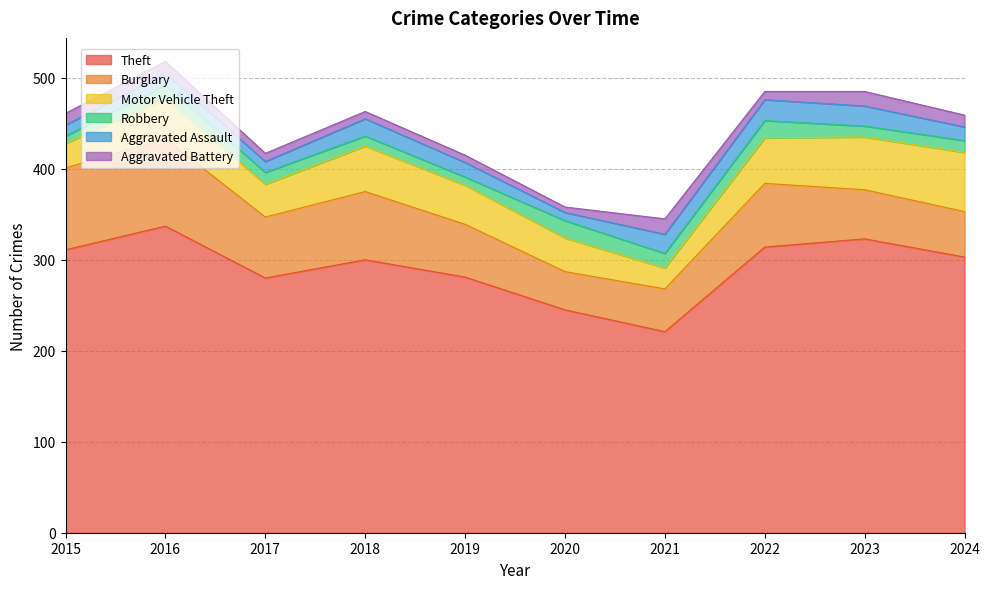

What is the smallest value displayed?

6